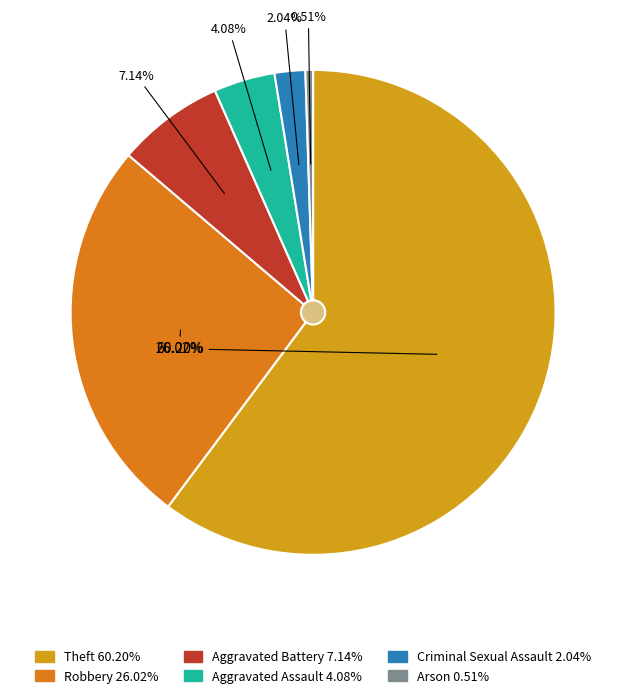

Combined, do Homicide and Theft account for over 50%?

Yes